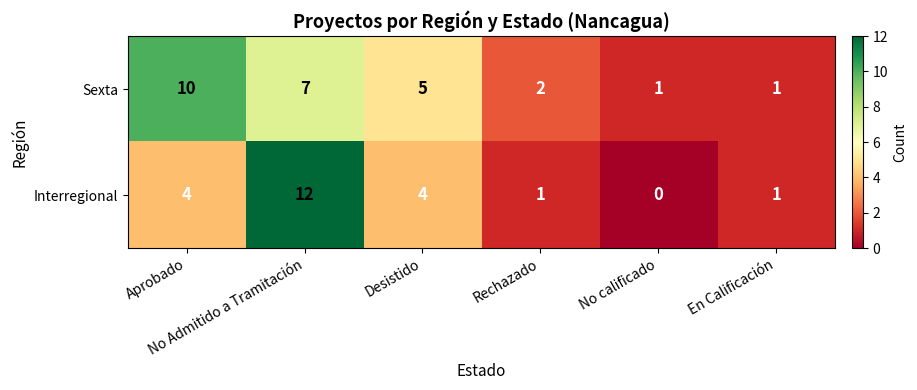

Which series has the widest spread of values?

Interregional